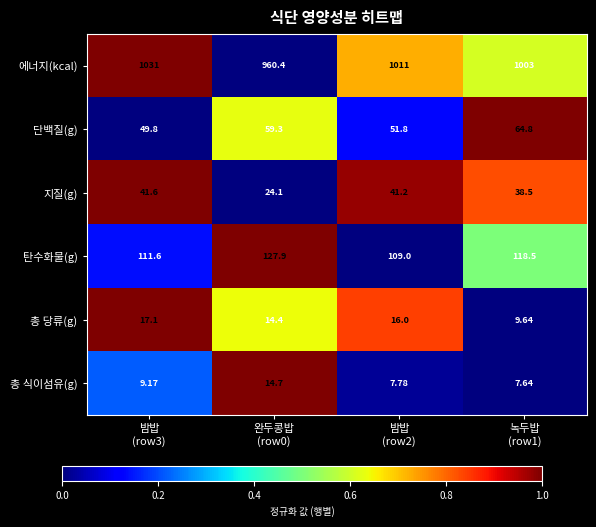

Which series has the largest range (max minus min)?

에너지(kcal)